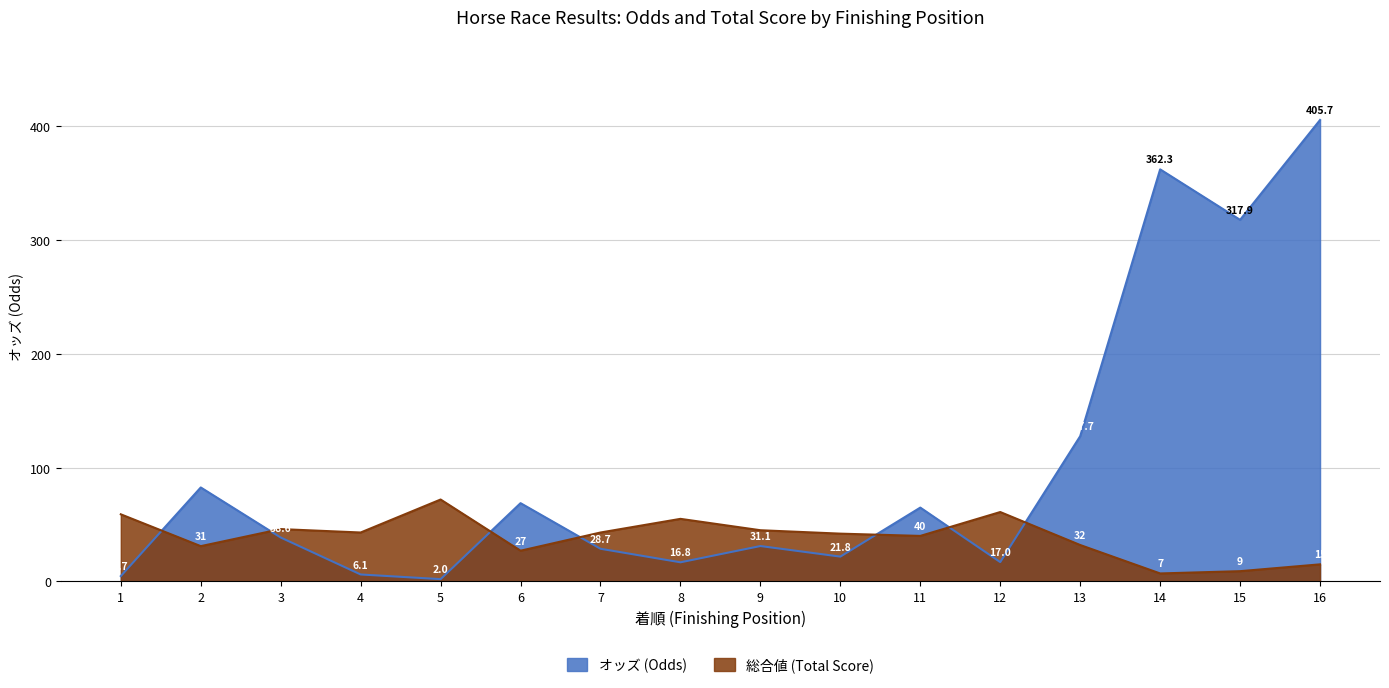

Reading left to right, transcribe all the data shown in this chart.

オッズ: 4.7	82.6	38.6	6.1	2.0	68.8	28.7	16.8	31.1	21.8	64.9	17.0	127.7	362.3	317.9	405.7
総合値: 59.0	31.0	46.0	43.0	72.0	27.0	43.0	55.0	45.0	42.0	40.0	61.0	32.0	7.0	9.0	15.0